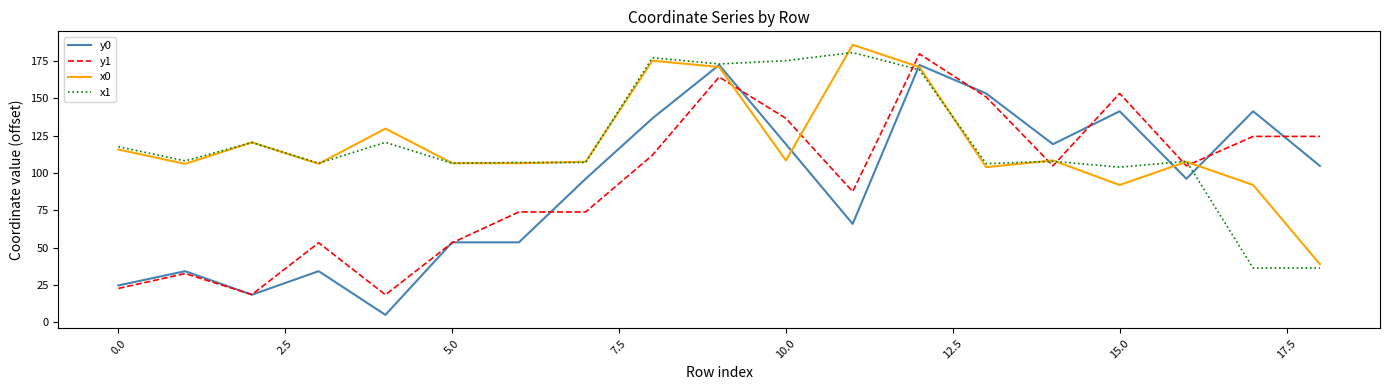

True or false: x1 has more than 1 interior local peaks.

True